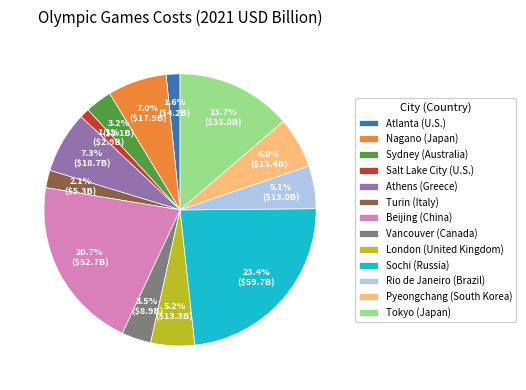

What percentage is the London slice, to the nearest percent?

5%